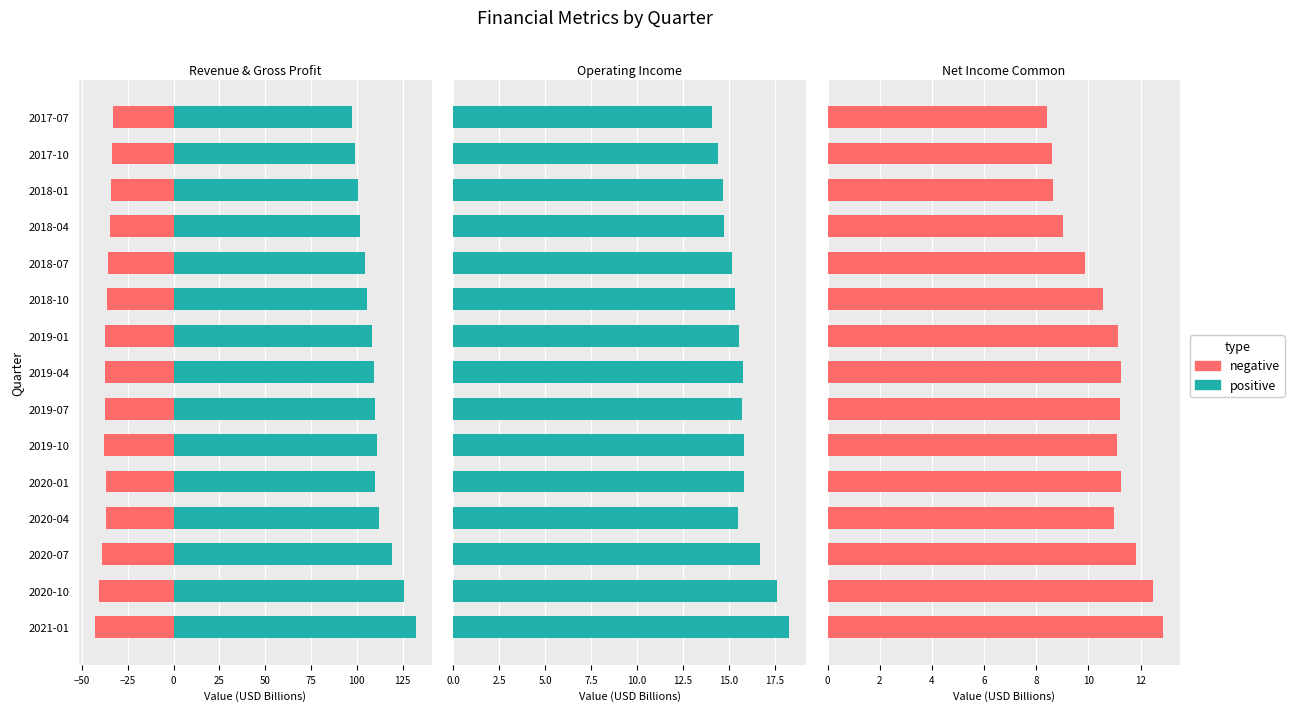

What is the sum of all Revenue values?

1647.5